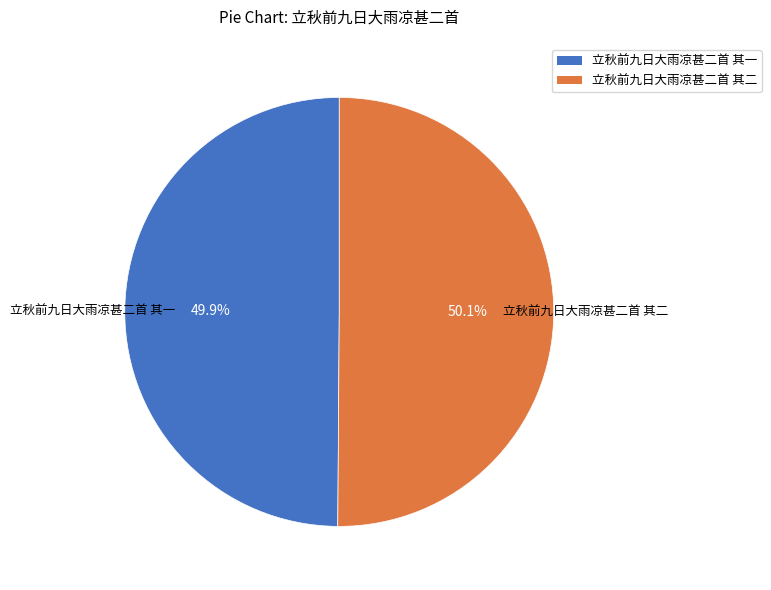

To the nearest percent, what portion does 立秋前九日大雨凉甚二首 其二 represent?

50%